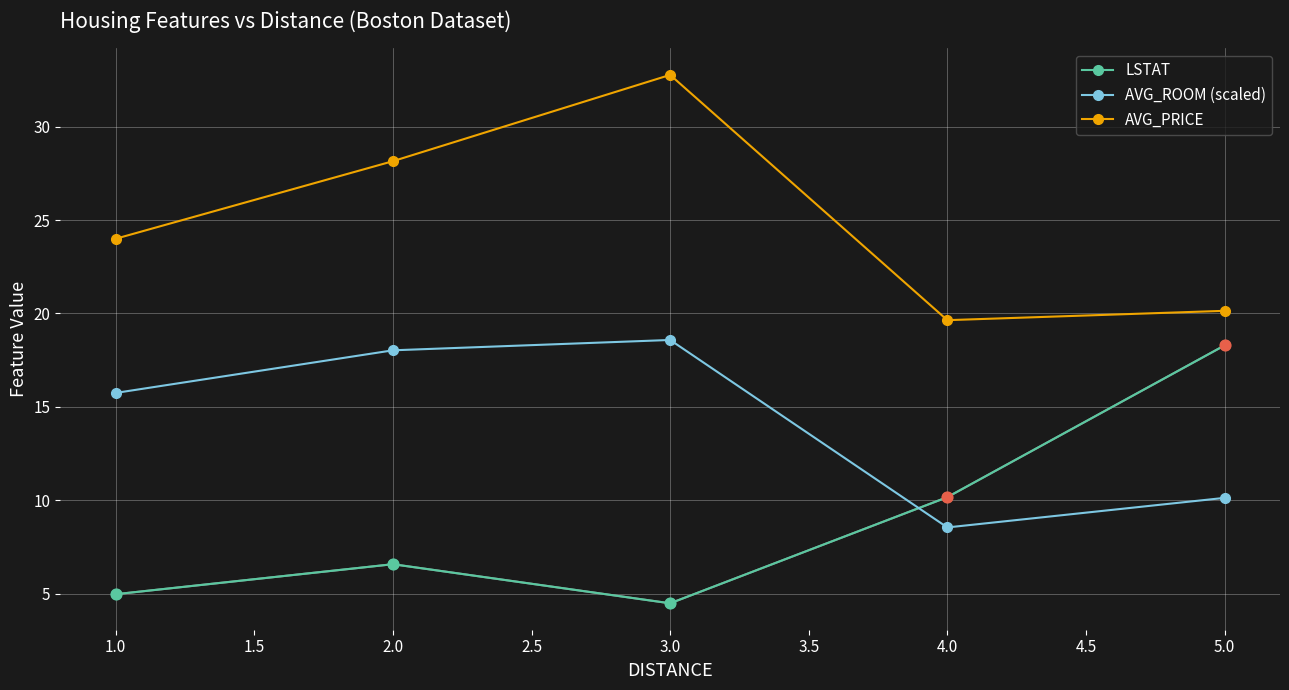

At which category is the sum across all series the highest?

3.0